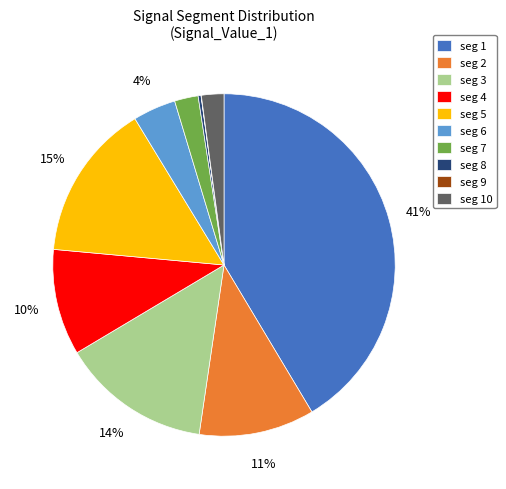

To the nearest percent, what is the average slice percentage?

10%